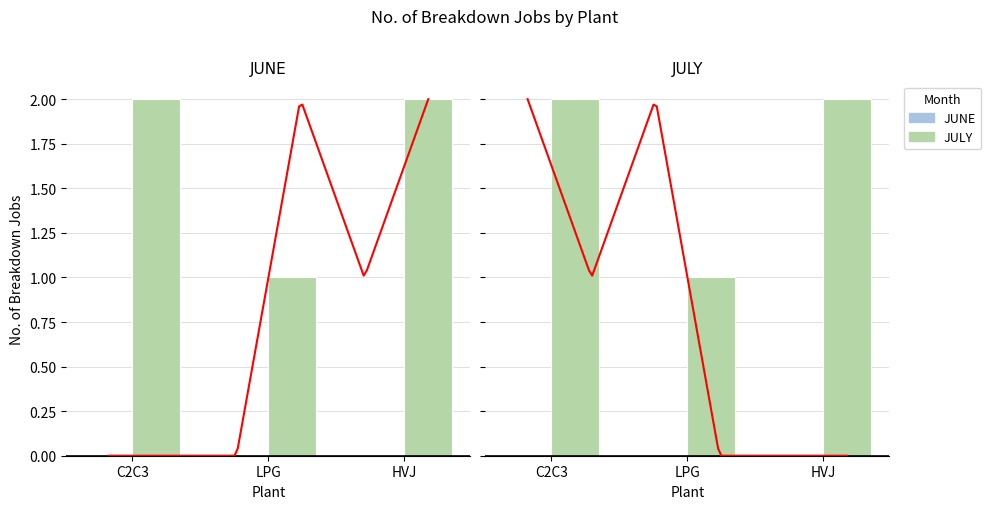

How many categories are shown in the chart?

3